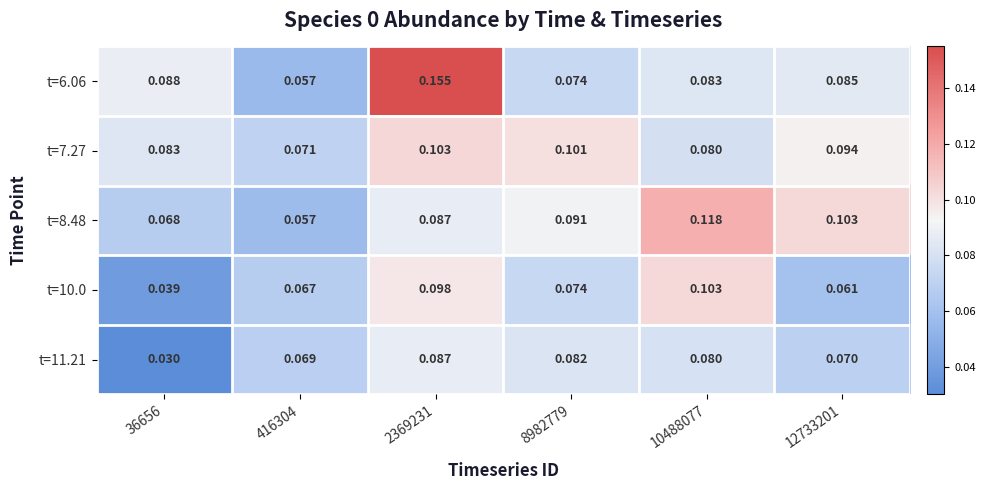

Which series has the largest total across all categories?

t=6.06